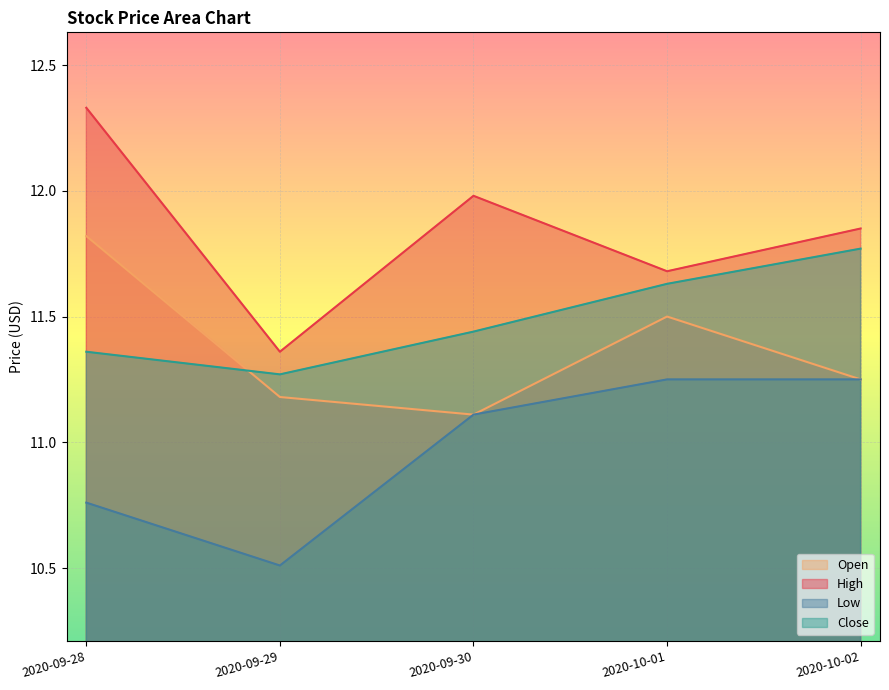

What is the spread (max minus min) of values at 2020-09-30?

0.9